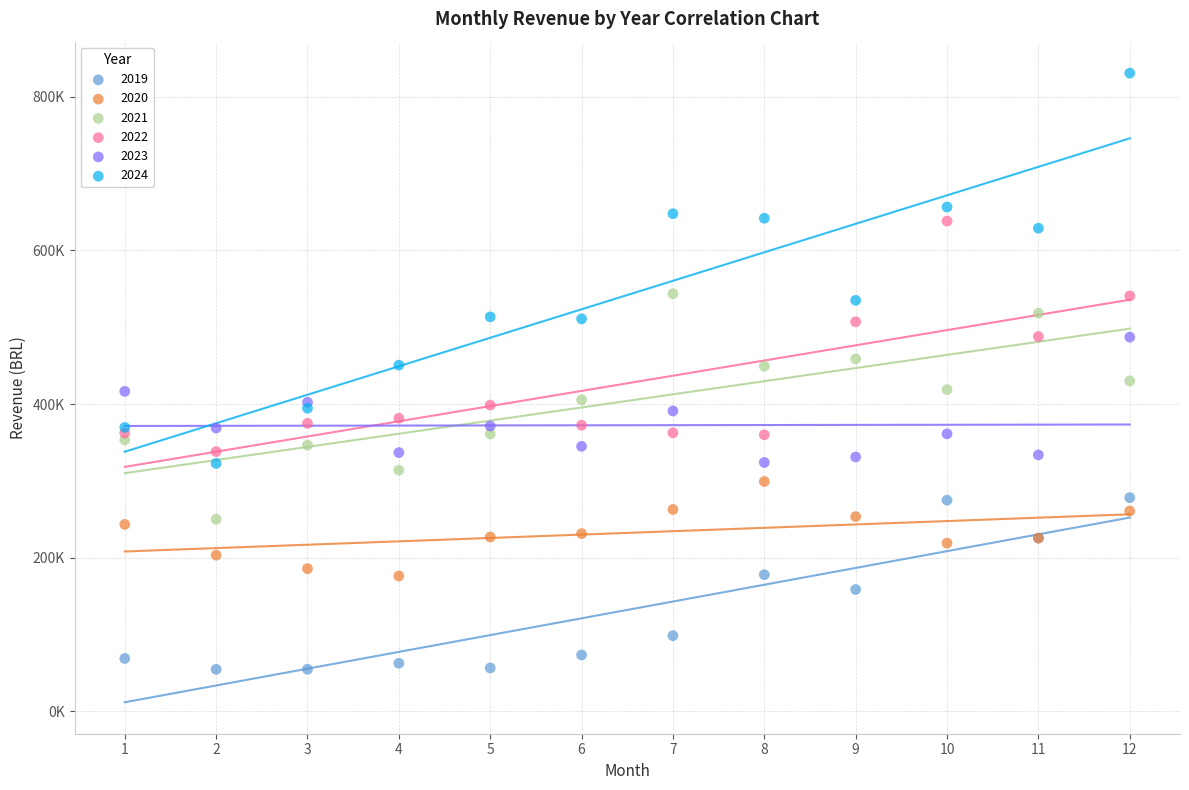

What are all the series names shown in the legend?

2019, 2020, 2021, 2022, 2023, 2024